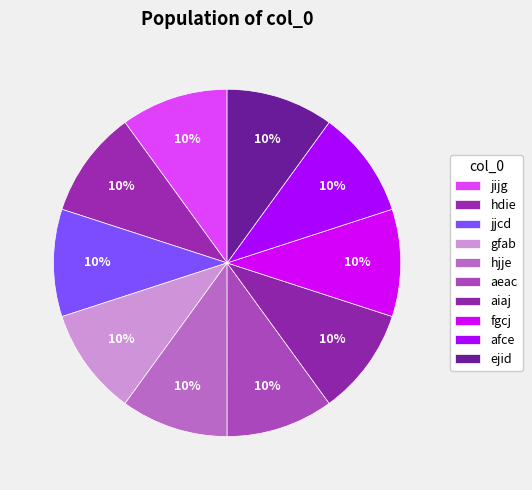

How many slices are in this pie chart?

10